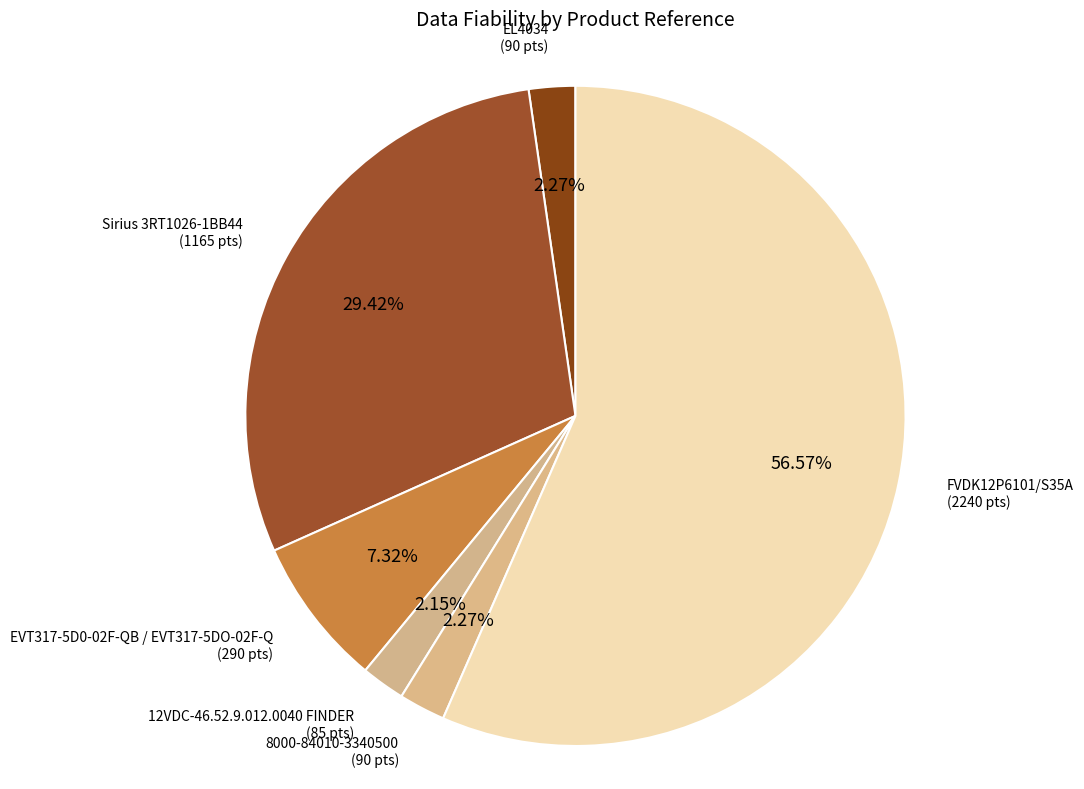

To the nearest percent, what is the combined percentage of 12VDC-46.52.9.012.0040 FINDER and EL4034?

4%